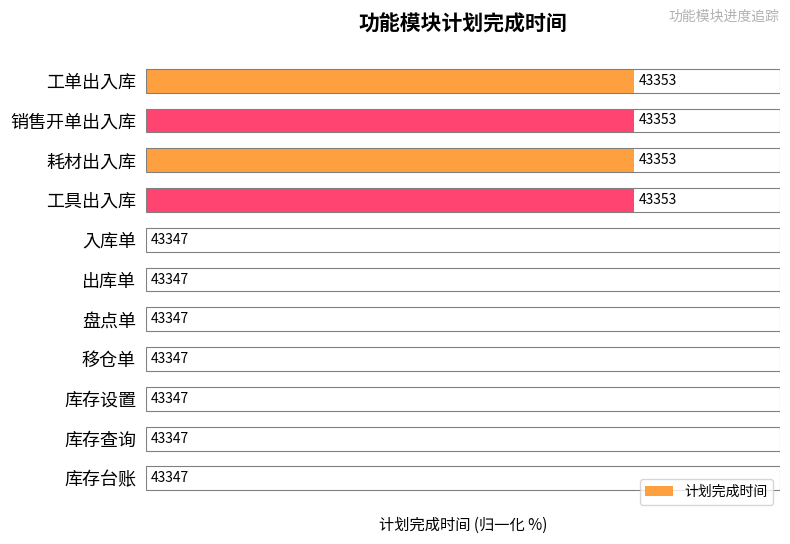

Are the bars horizontal?

Yes